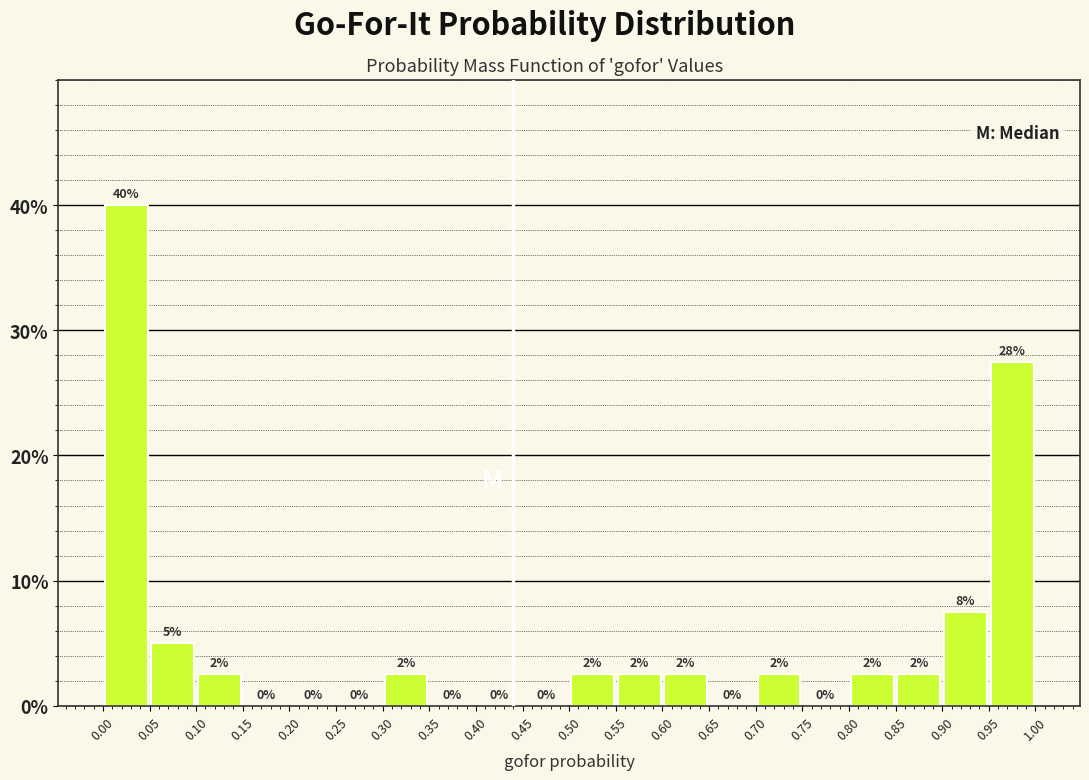

Over which range of the x-axis is the bar tallest?

0.00 to 0.05